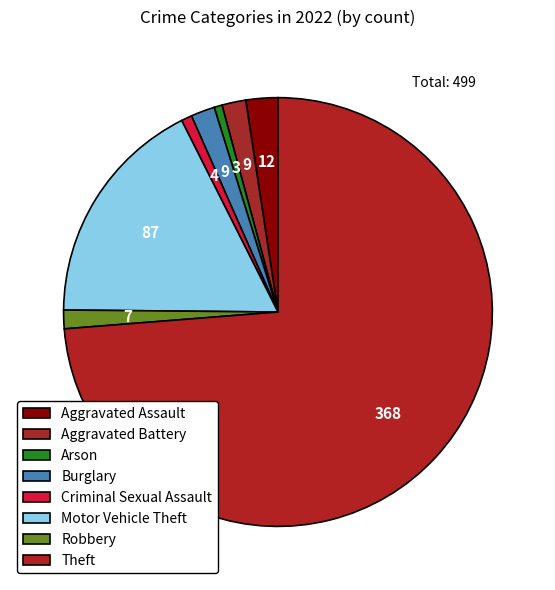

What portion of the pie excludes Aggravated Assault?

97.6%